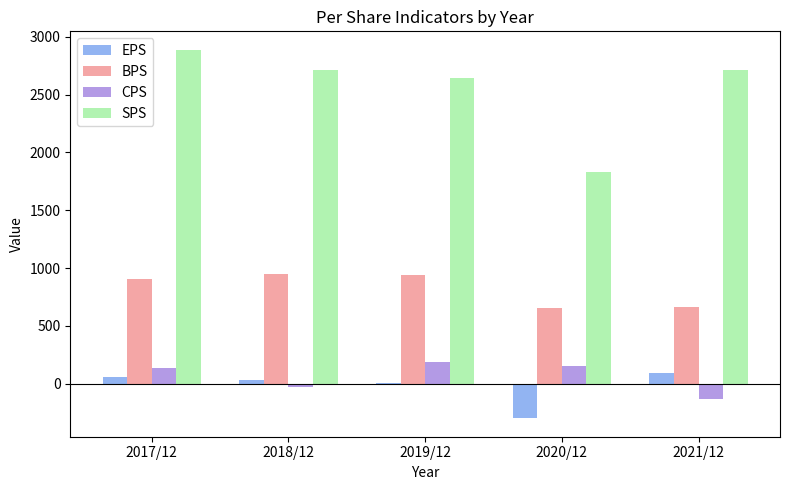

What is the difference between the BPS values at 2018/12 and 2021/12?

282